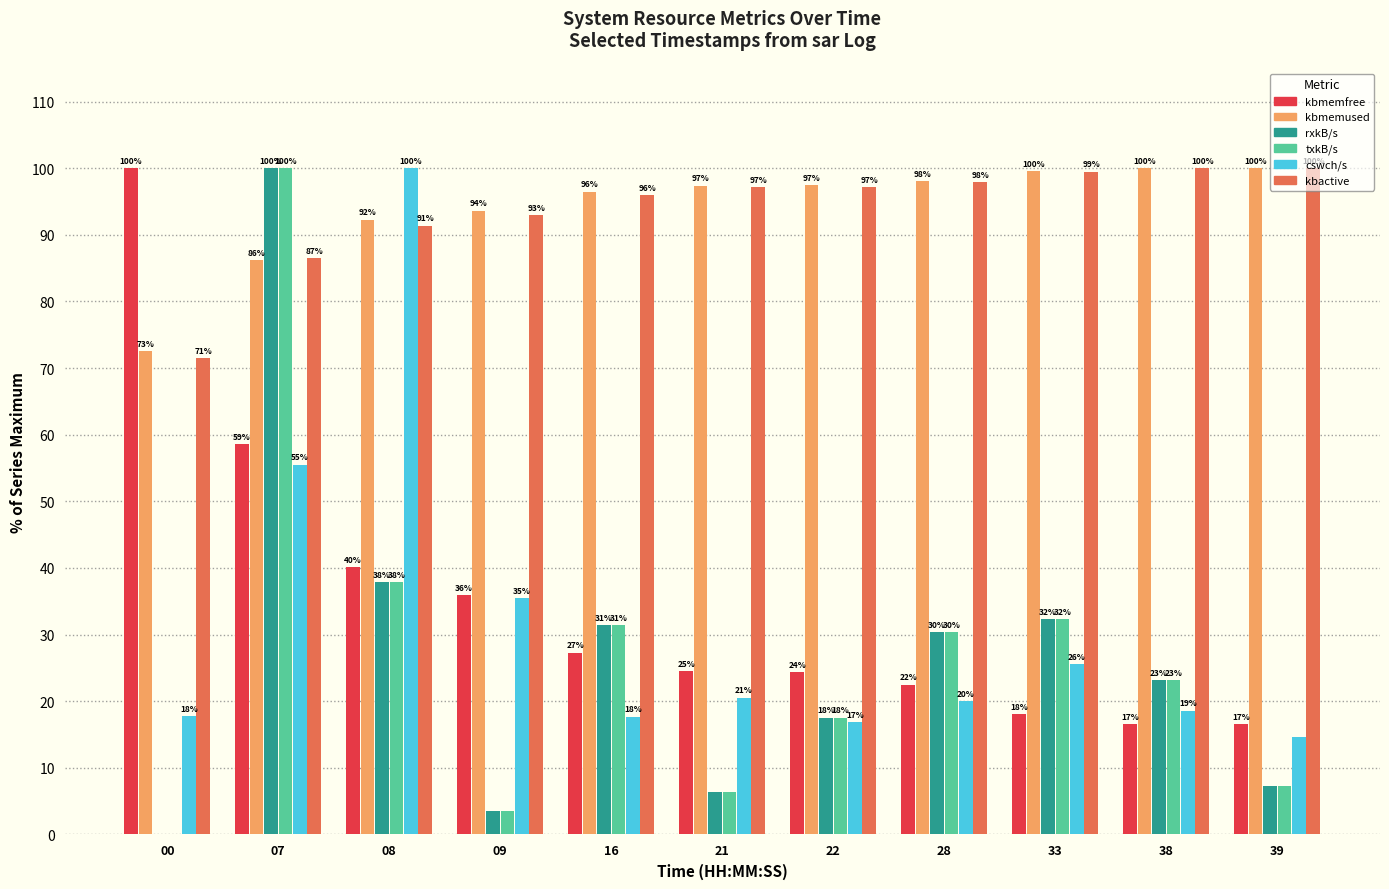

How many data points in kbmemused are above 97?

6